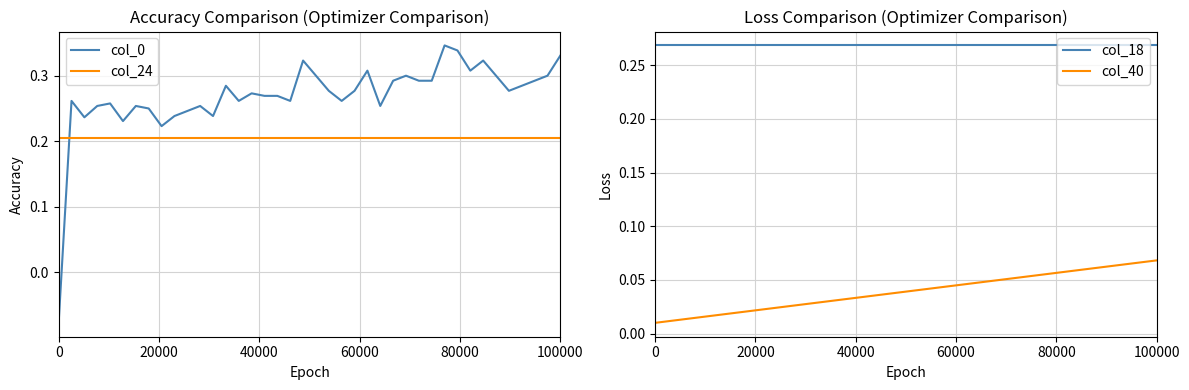

True or false: col_18 and col_40 cross at least once.

False